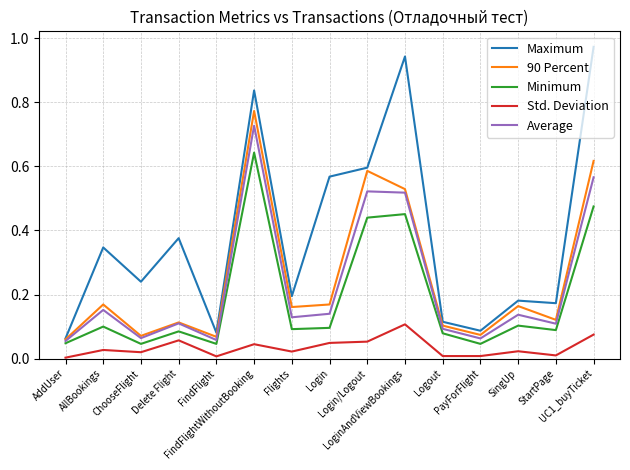

Which series has the largest range (max minus min)?

Maximum